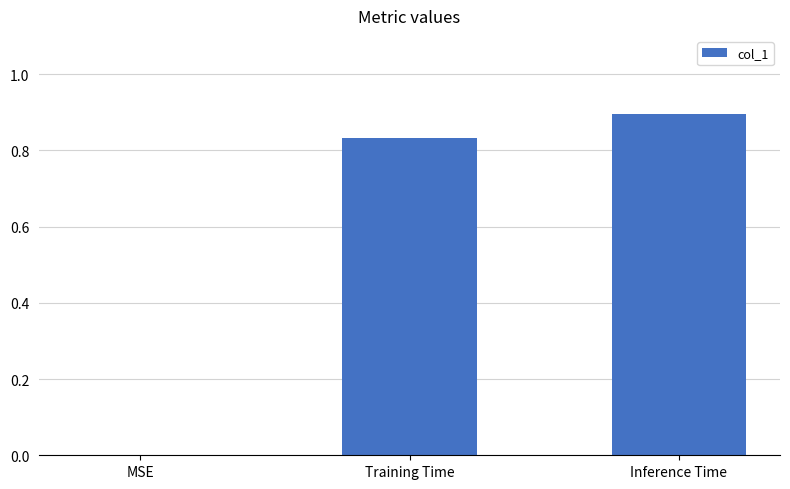

What is the sum of all values?

1.7